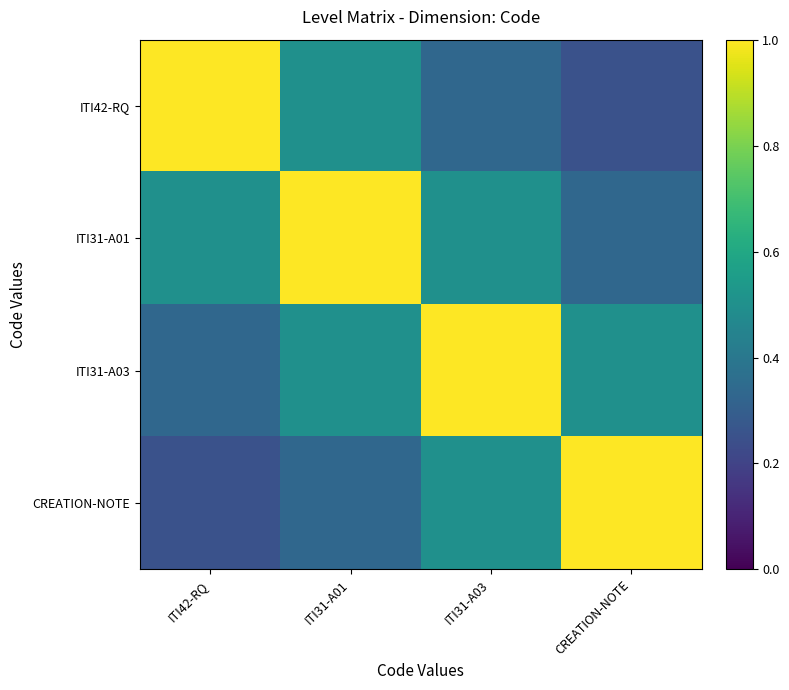

At how many categories does at least one series exceed 0?

4